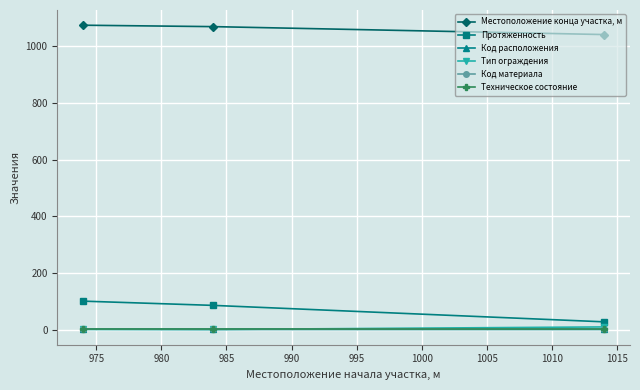

What is the maximum value shown in the chart?

1075